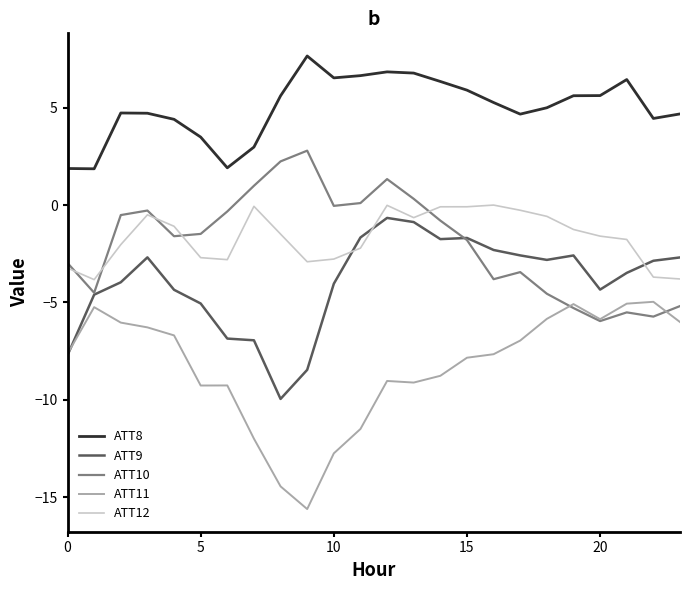

True or false: ATT10 and ATT8 intersect in this chart.

False